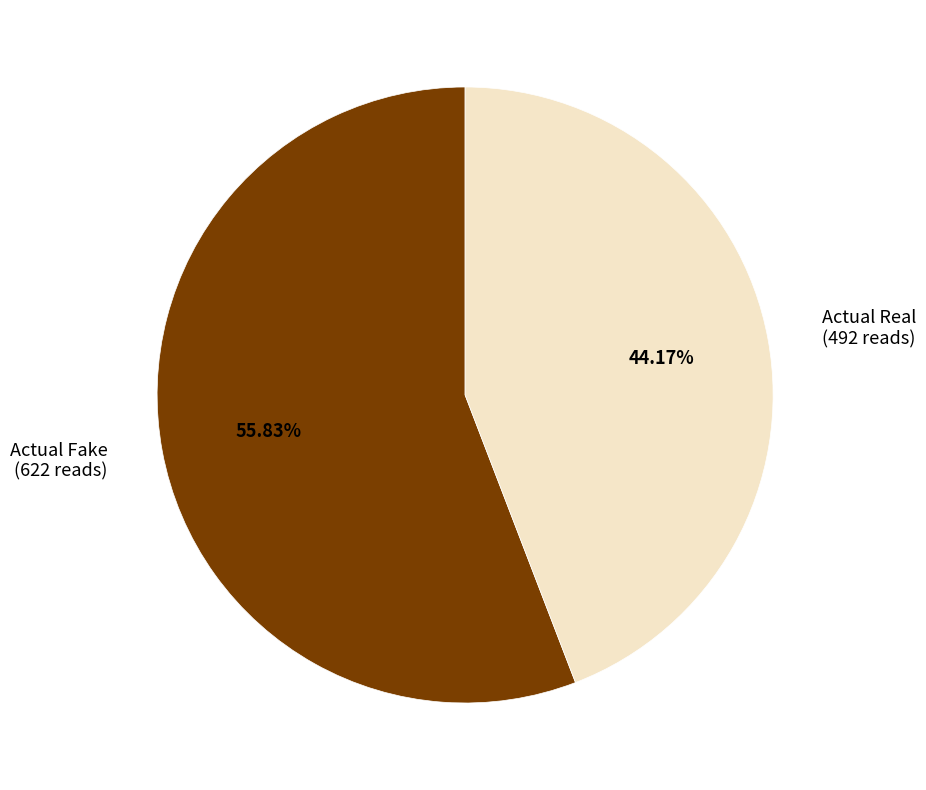

The Actual Fake slice represents 62% of the pie. True or false?

False